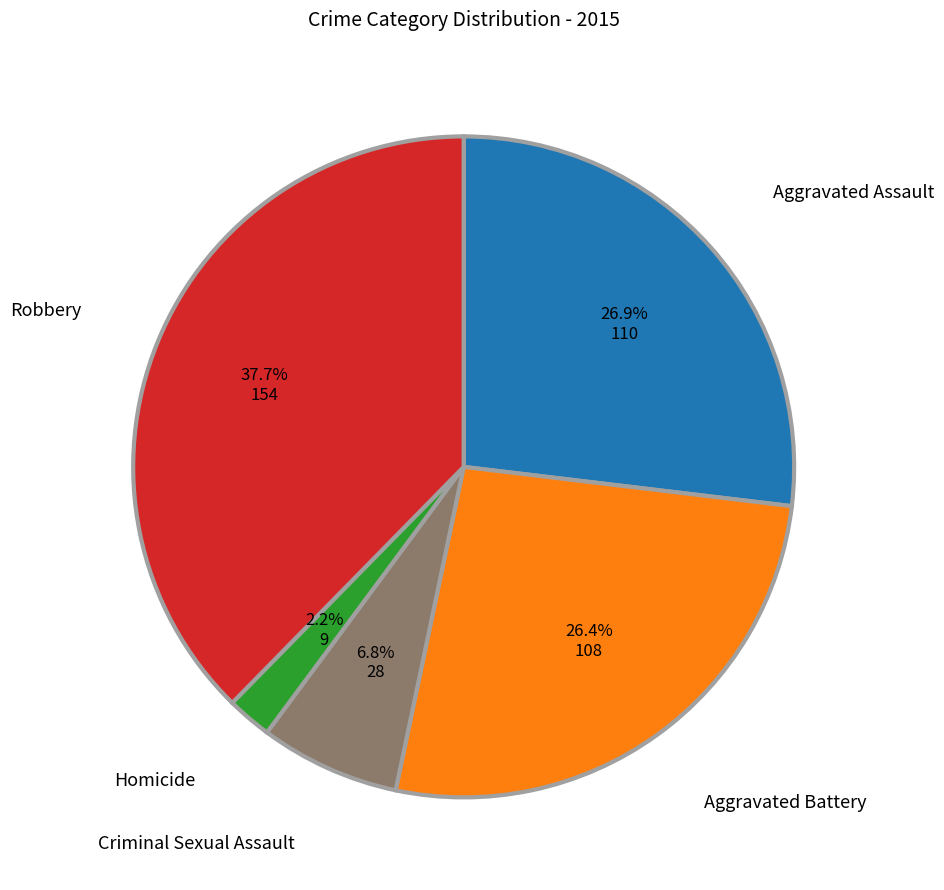

Count the number of slices in the pie.

5